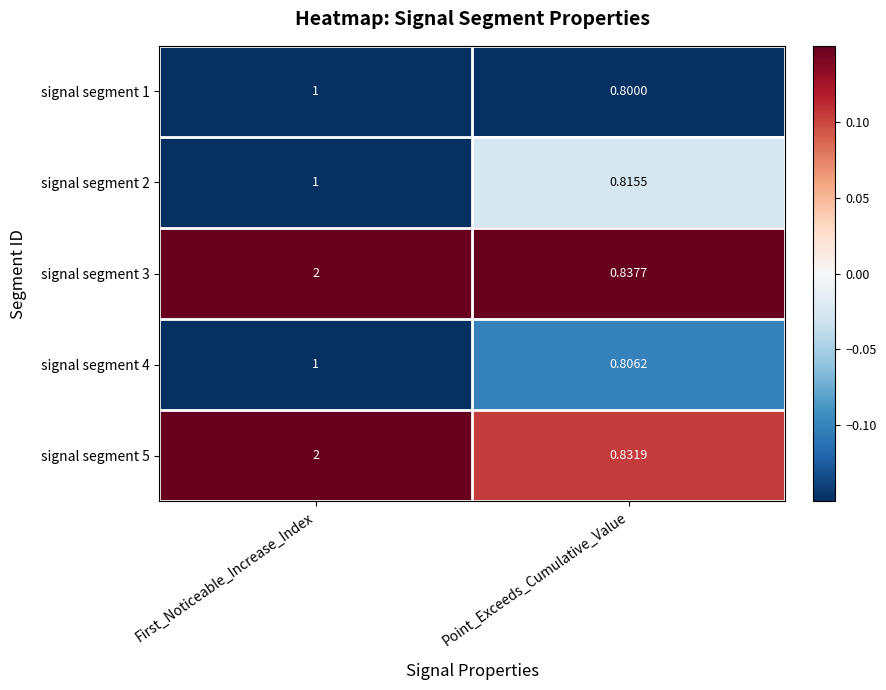

Rank the categories by signal segment 1 value from lowest to highest.

Point_Exceeds_Cumulative_Value, First_Noticeable_Increase_Index